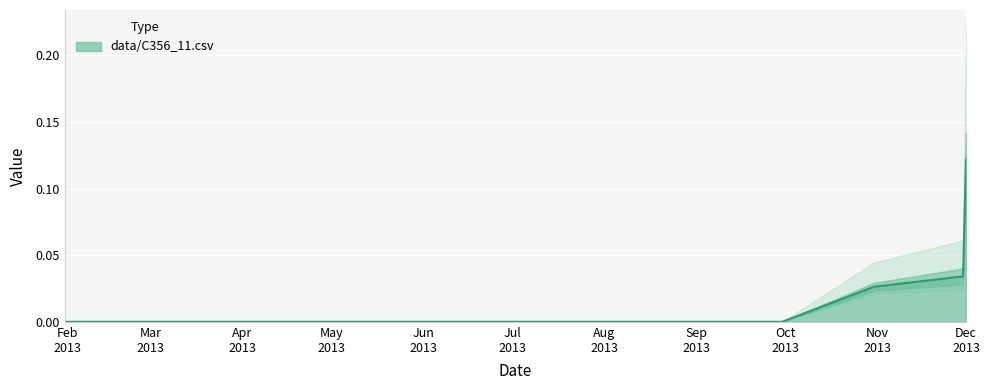

What is the label of the 12th point from the right?

2013 Jan